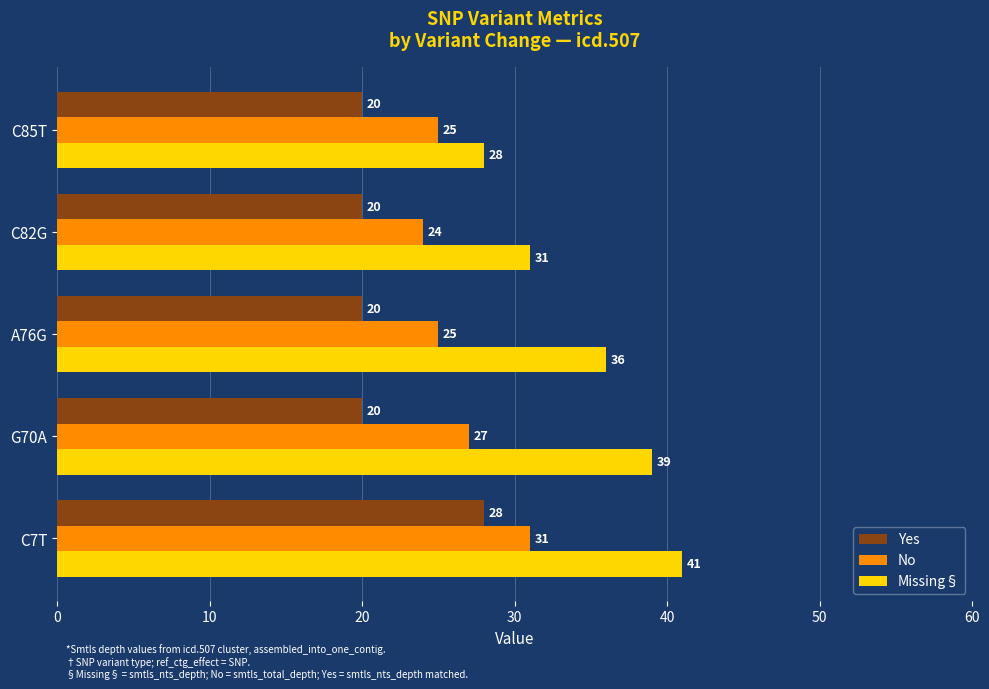

What is the difference between the highest and lowest values at C7T?

13